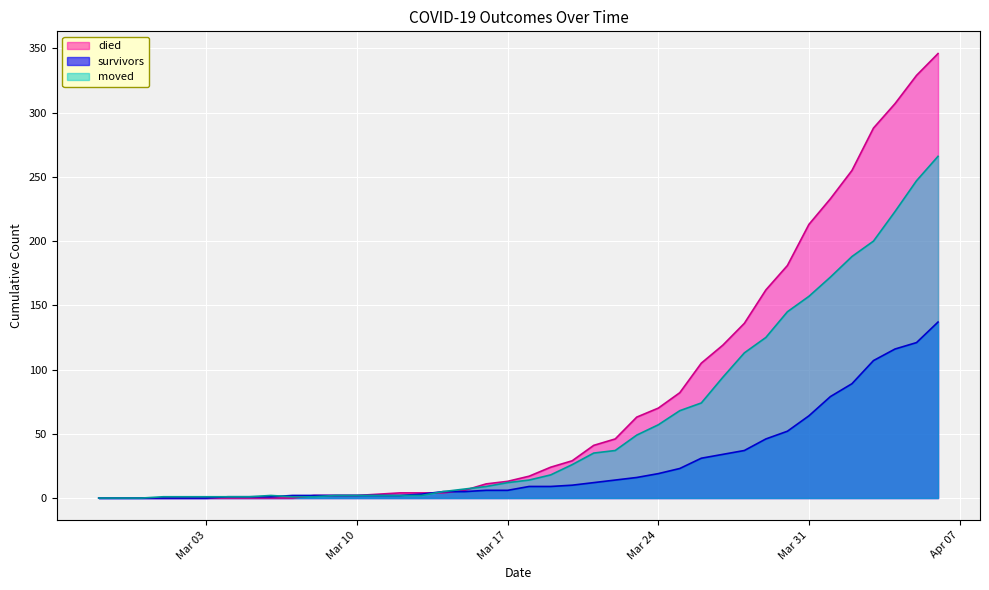

List the series in order of their overall mean, lowest first.

survivors, moved, died